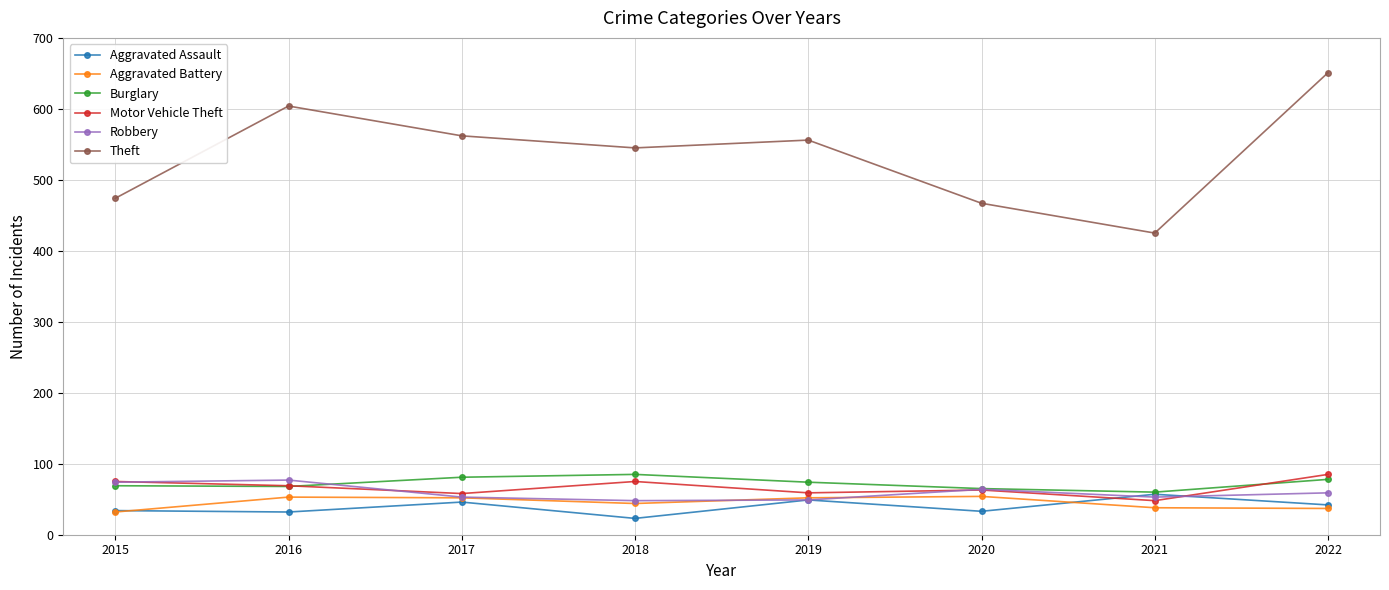

What value does the Burglary series have at 2018?

85